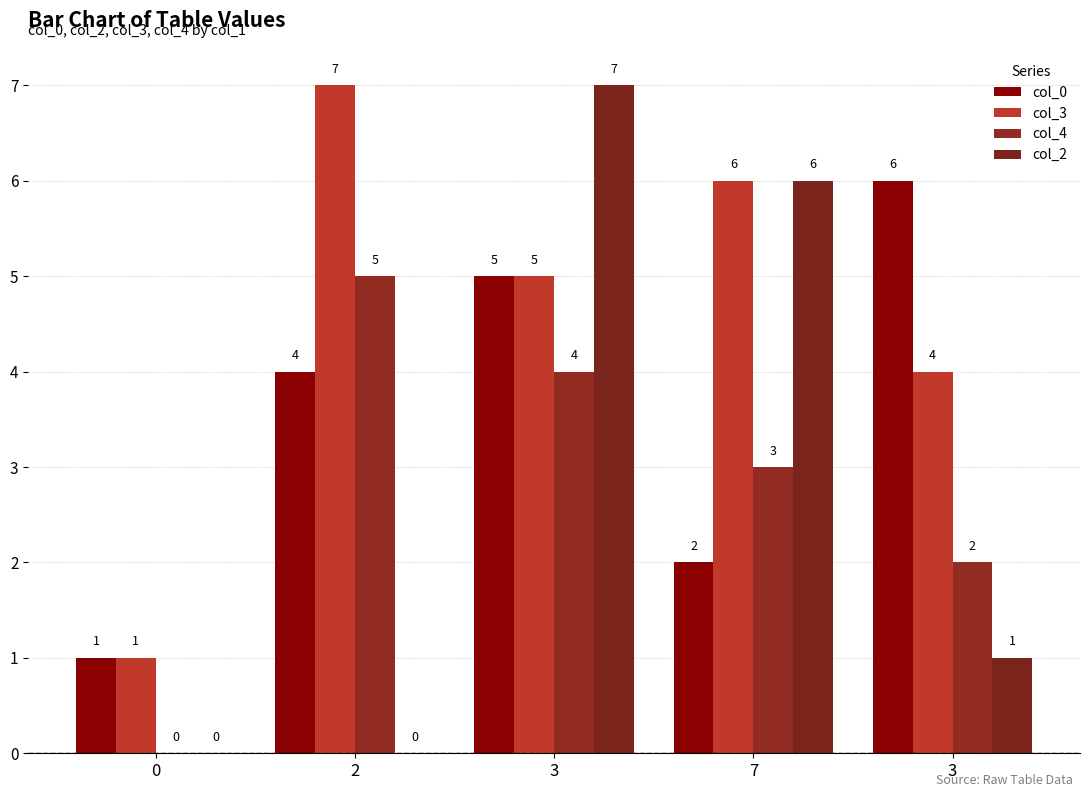

What are all the series names shown in the legend?

col_0, col_3, col_4, col_2